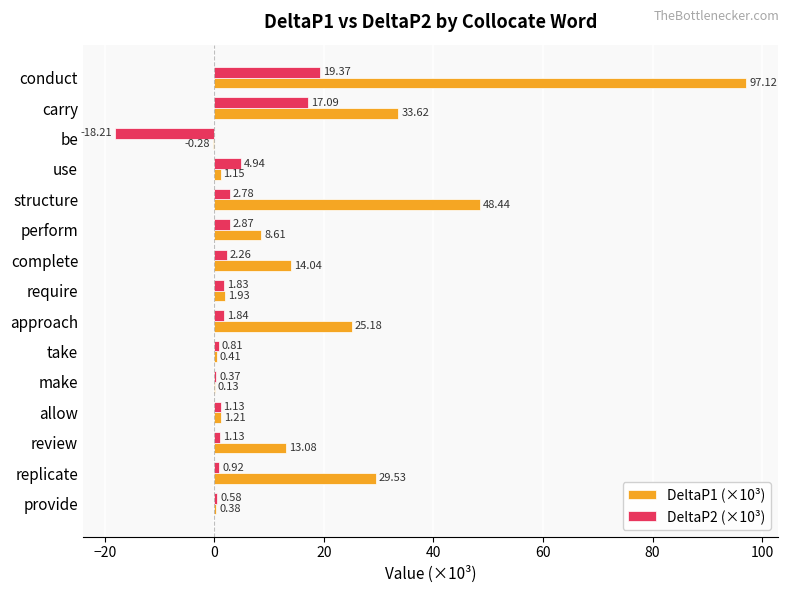

Which series has the largest range (max minus min)?

DeltaP1 (×10³)